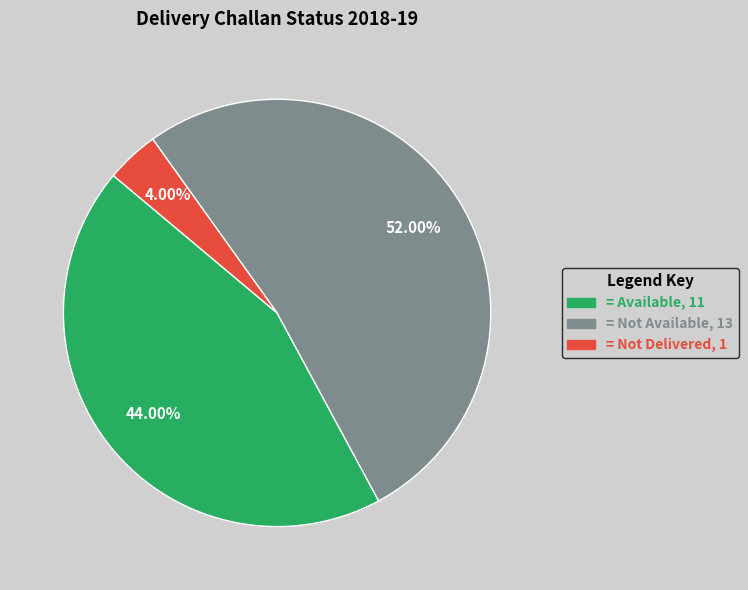

How many segments does this pie chart have?

3